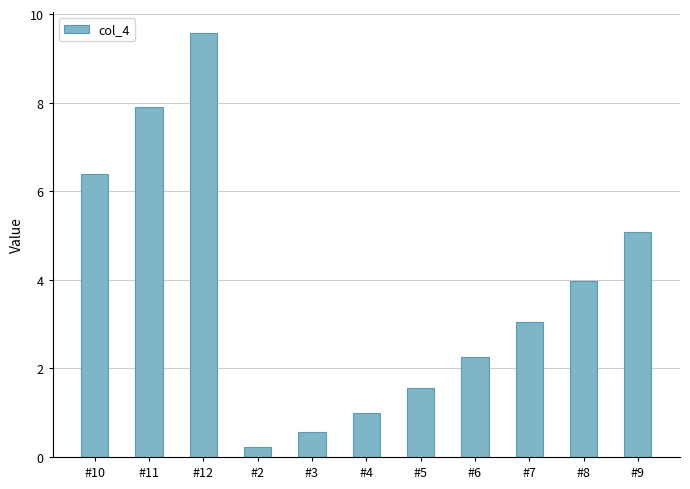

What is the change in value from #3 to #6?

+1.7